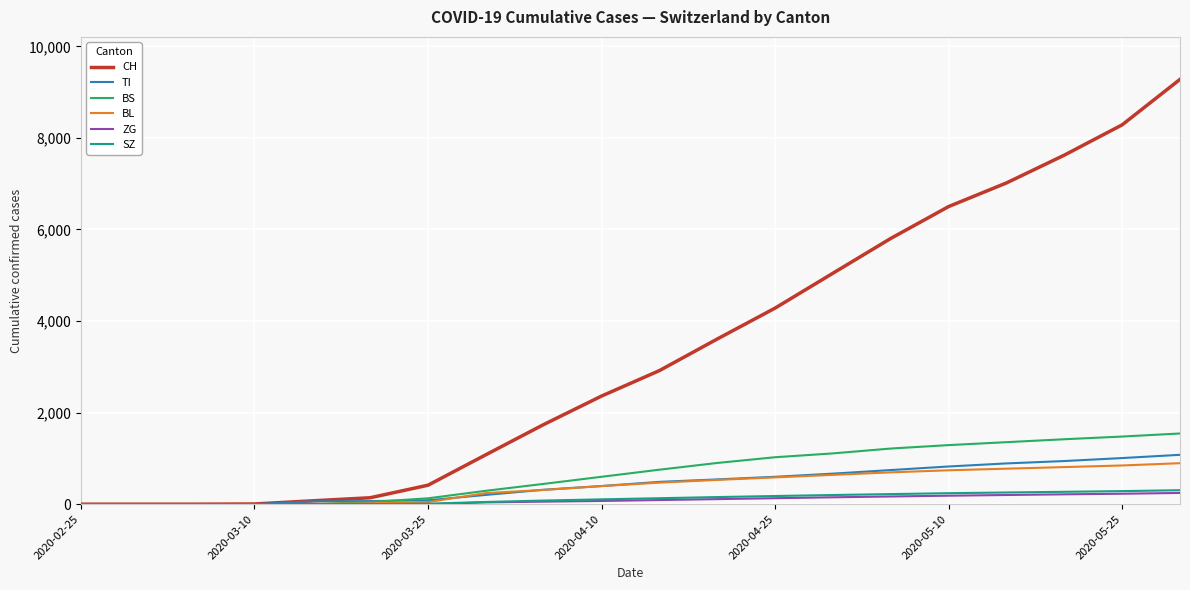

Which series has the largest range (max minus min)?

CH